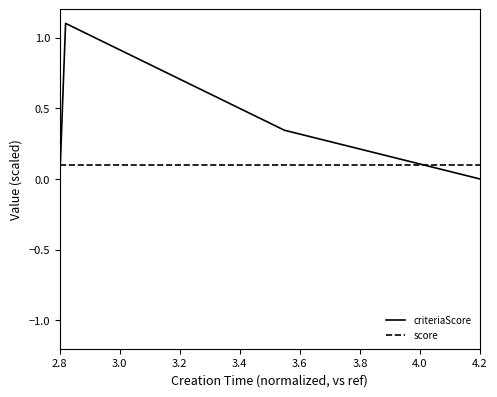

True or false: criteriaScore has more than 1 points higher than both neighbors.

False